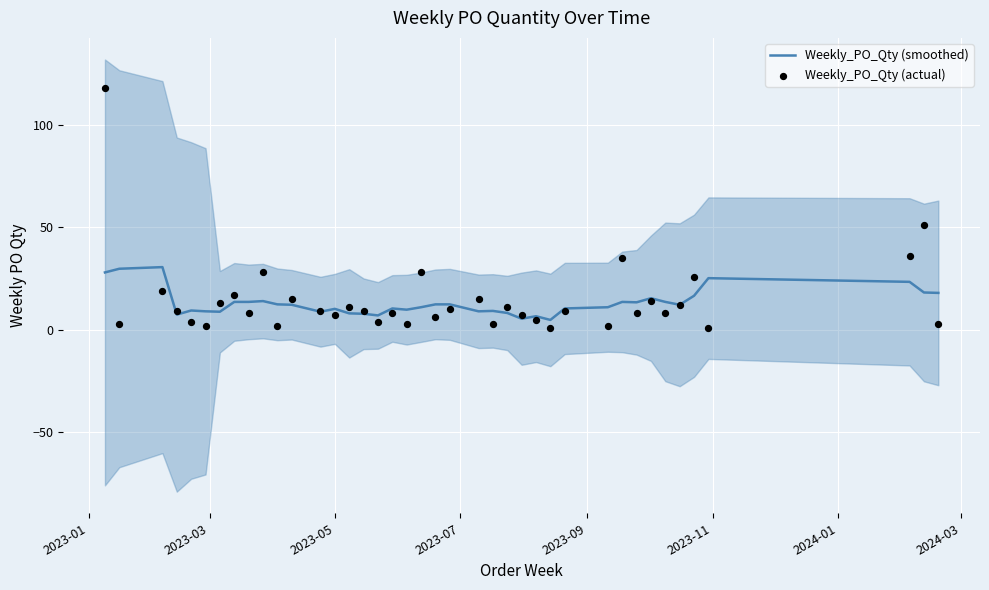

What is the lowest value of the Weekly_PO_Qty (smoothed) series?

4.8